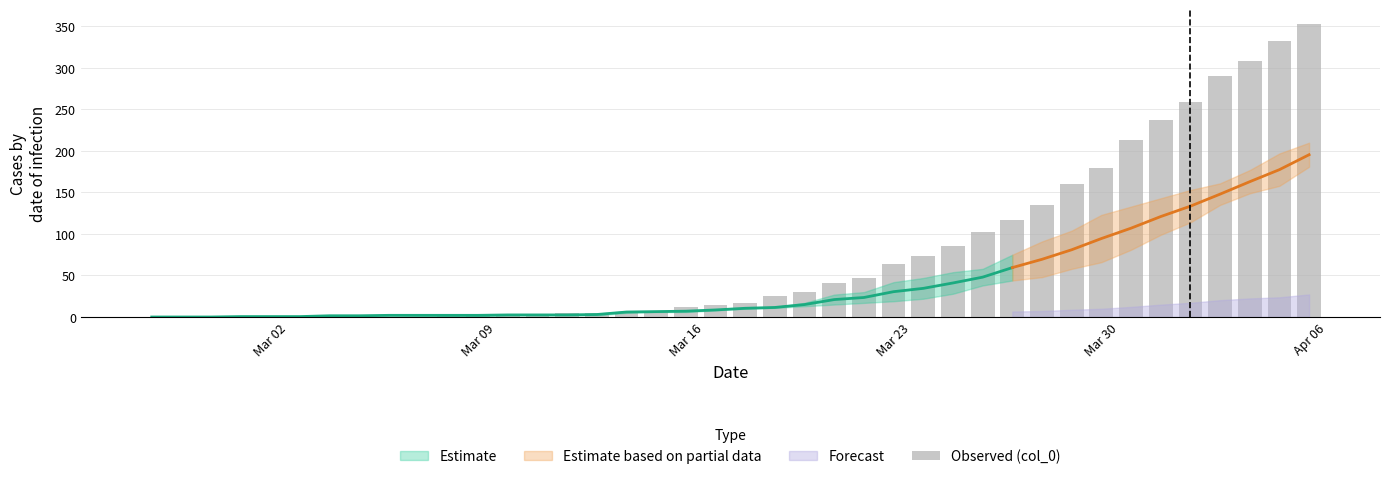

What is the greatest value displayed?

353